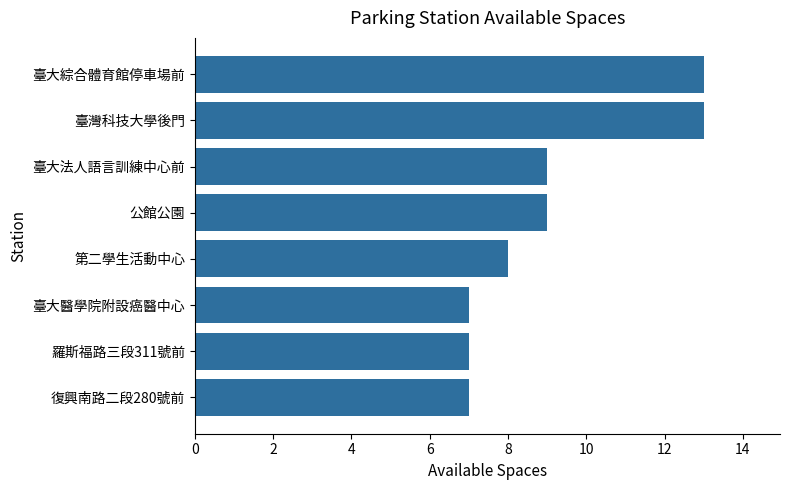

Reading top to bottom, transcribe all the data shown in this chart.

13	13	9	9	8	7	7	7